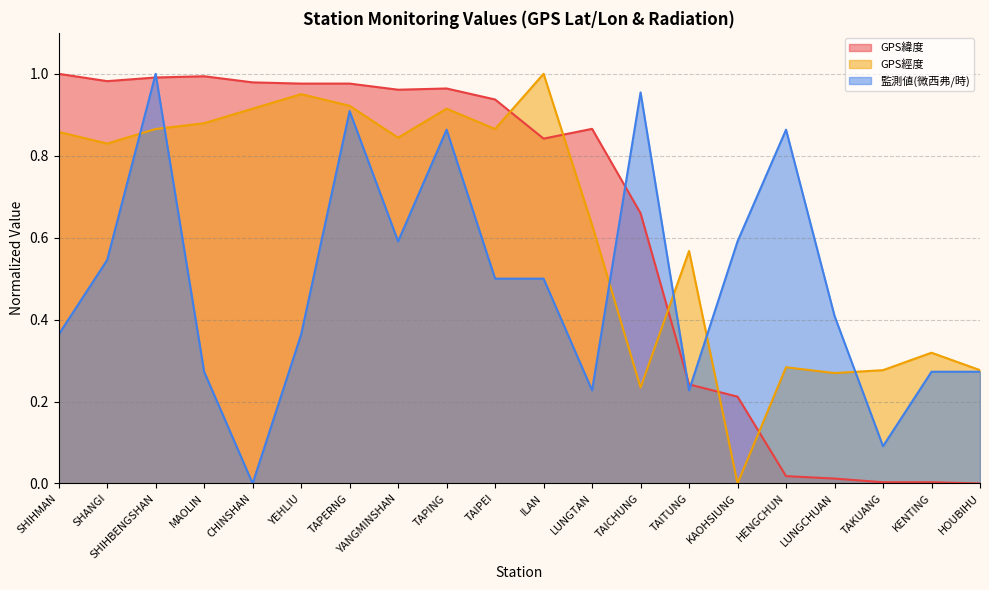

True or false: GPS經度 and 監測値(微西弗/時) intersect in this chart.

True